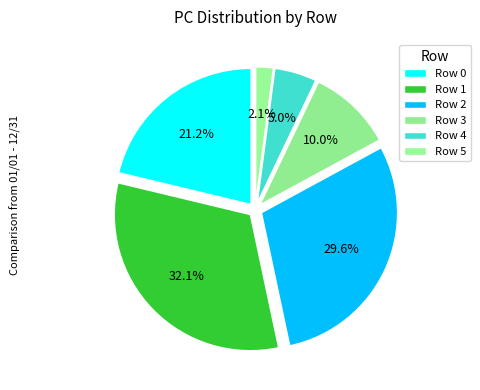

How many slices are in this pie chart?

6